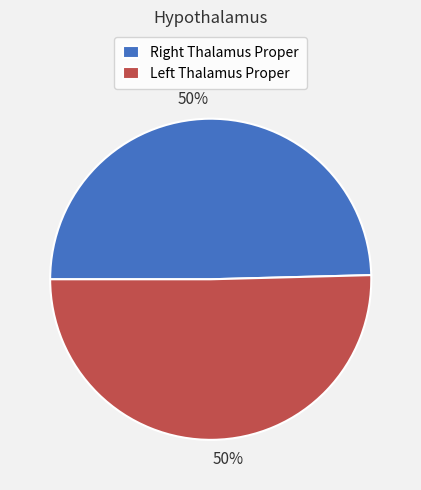

To the nearest percent, what is the average slice percentage?

50%